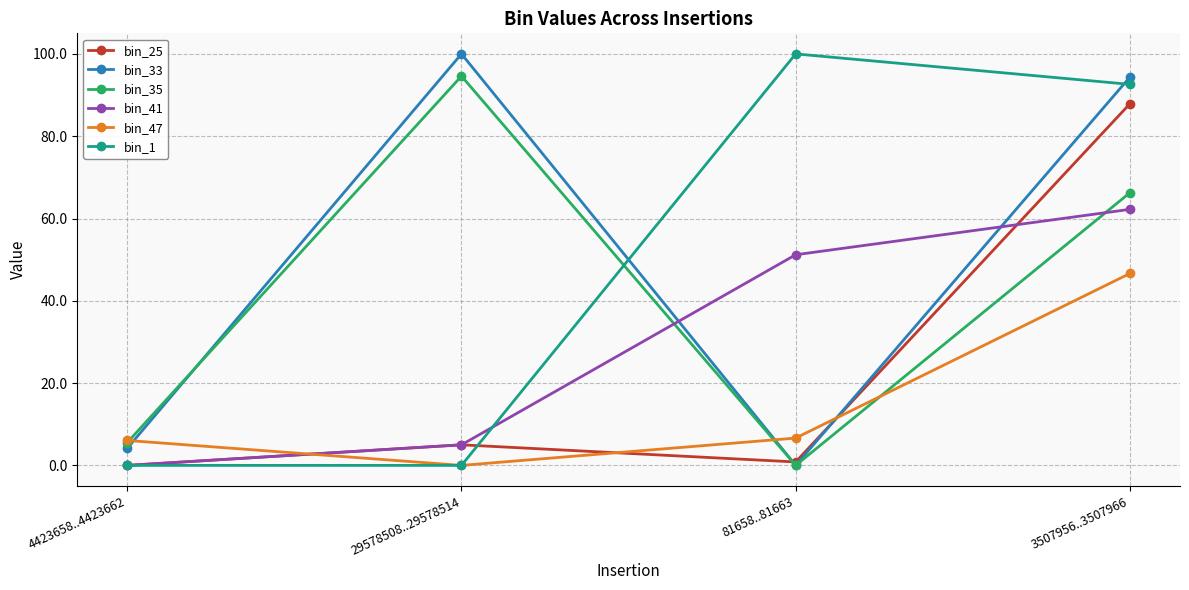

Between 29578508..29578514 and 3507956..3507966, which series saw the biggest shift?

bin_1